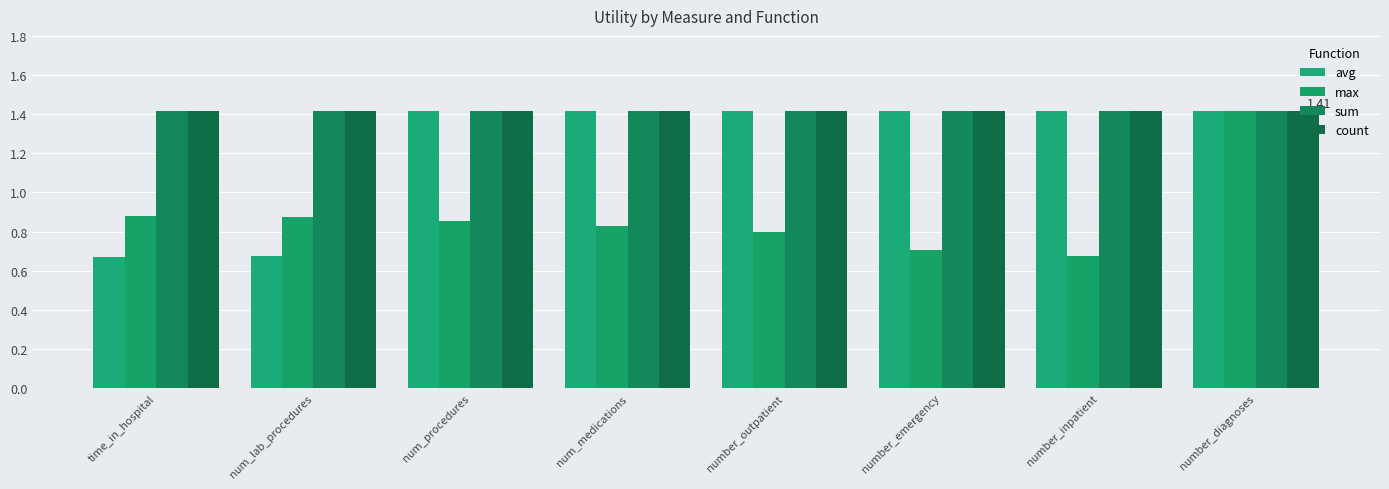

At which category does the chart reach its peak across all series?

num_procedures